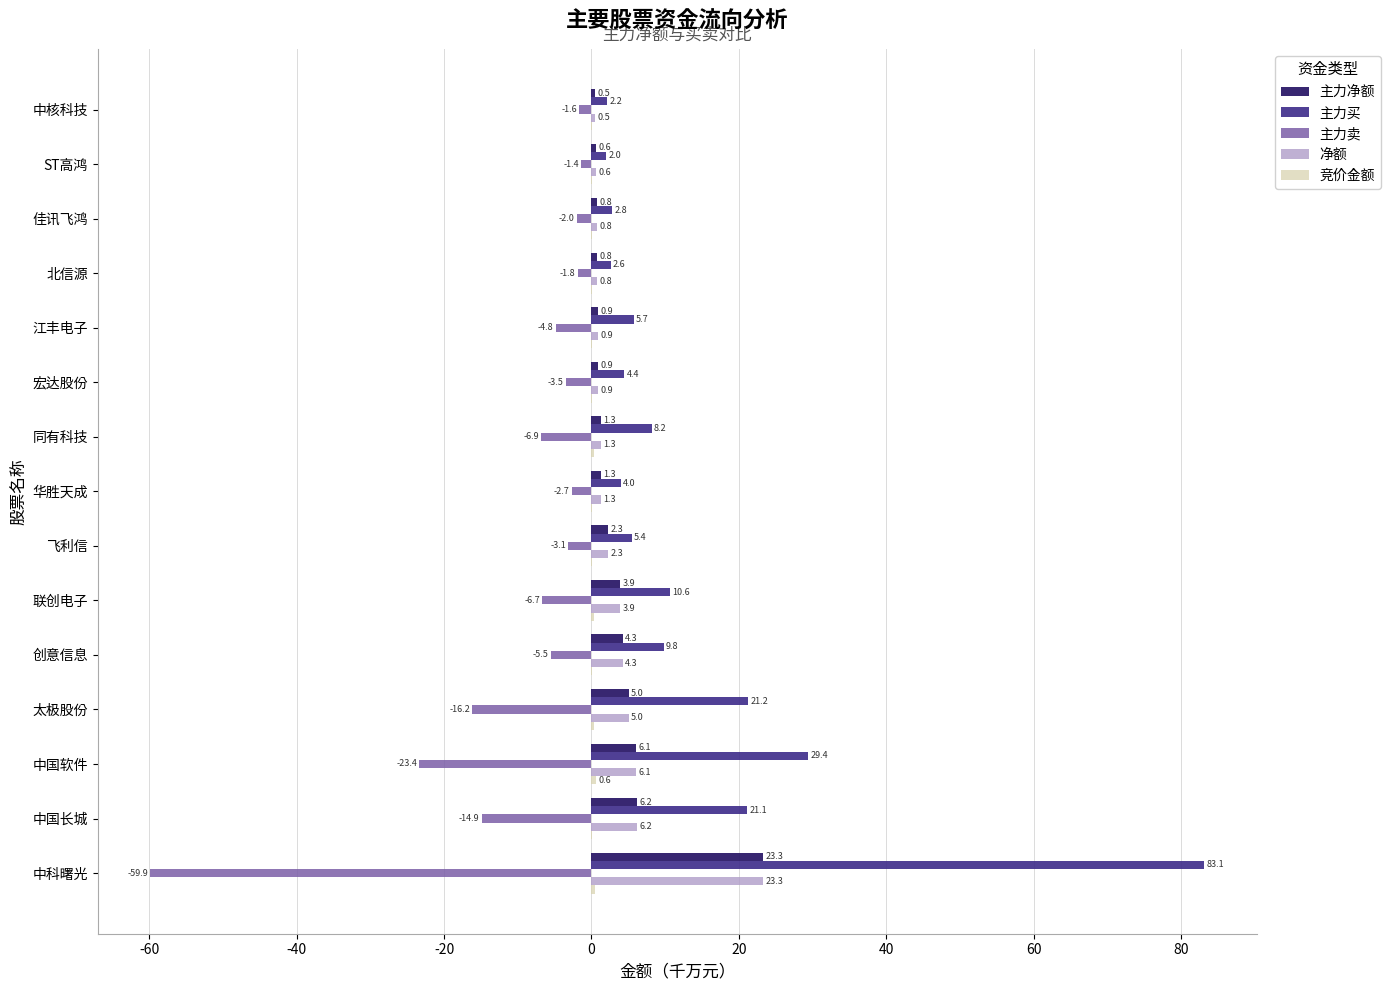

What is the highest value of the 净额 series?

23.3